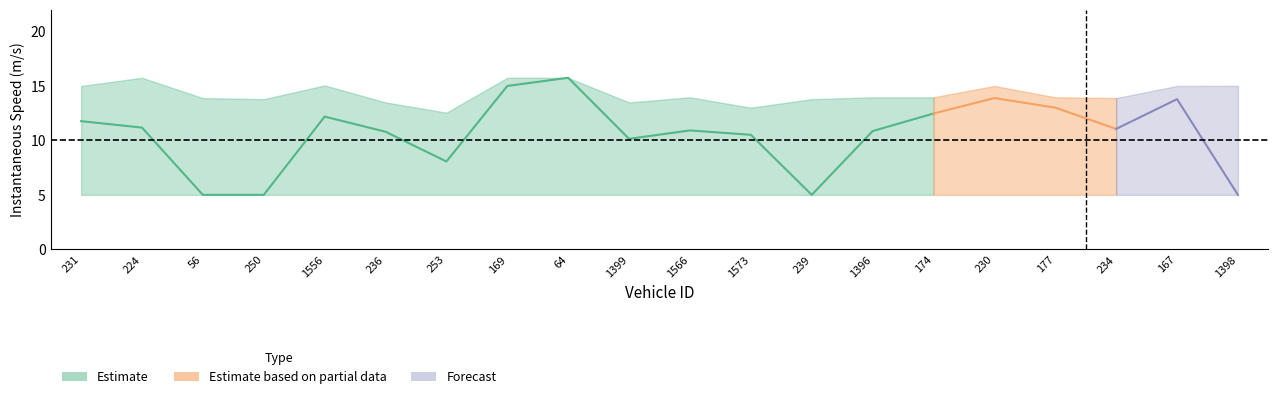

What value does the instspeed_lower series have at 250?

5.0